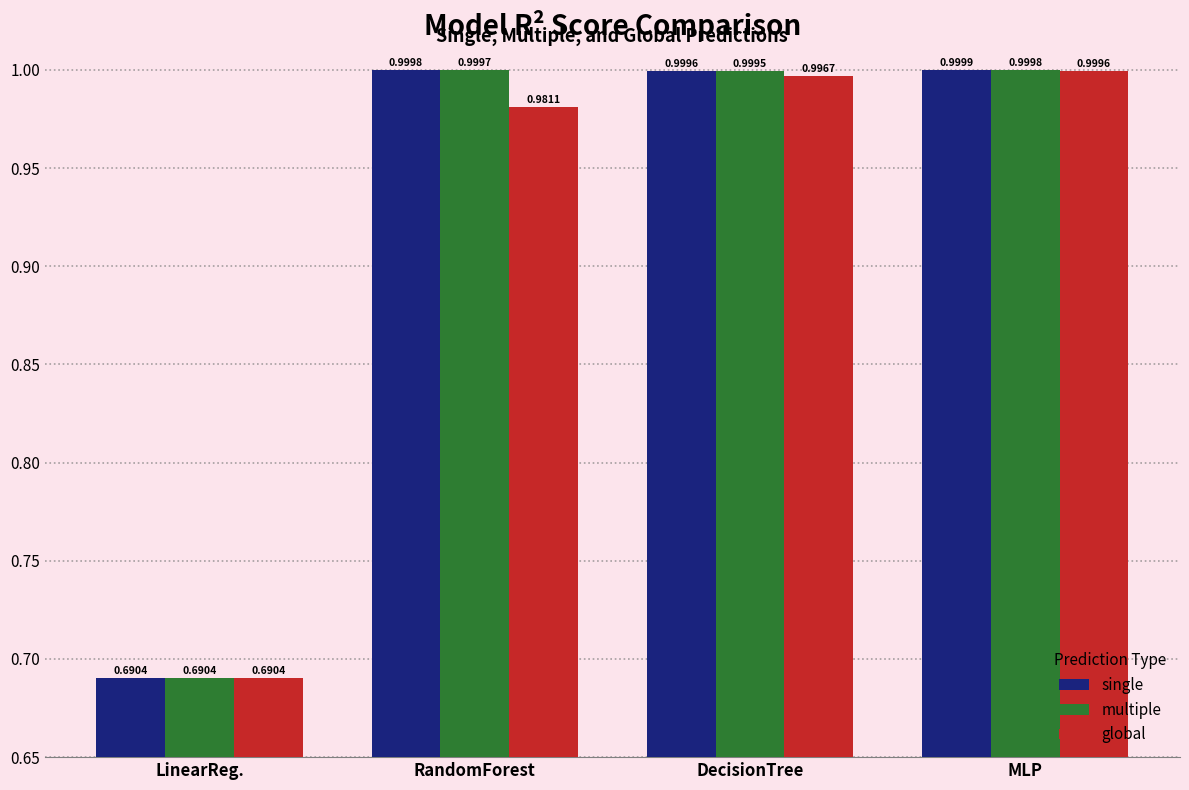

What is the label of the 1st bar from the left?

LinearReg.